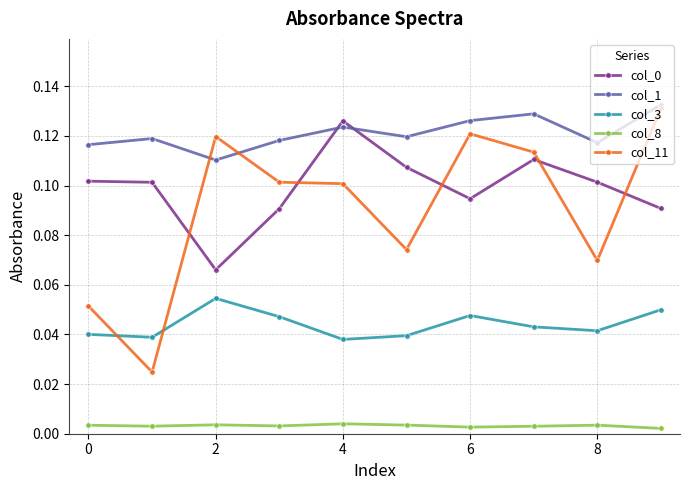

True or false: col_0 has more than 0 interior local peaks.

True